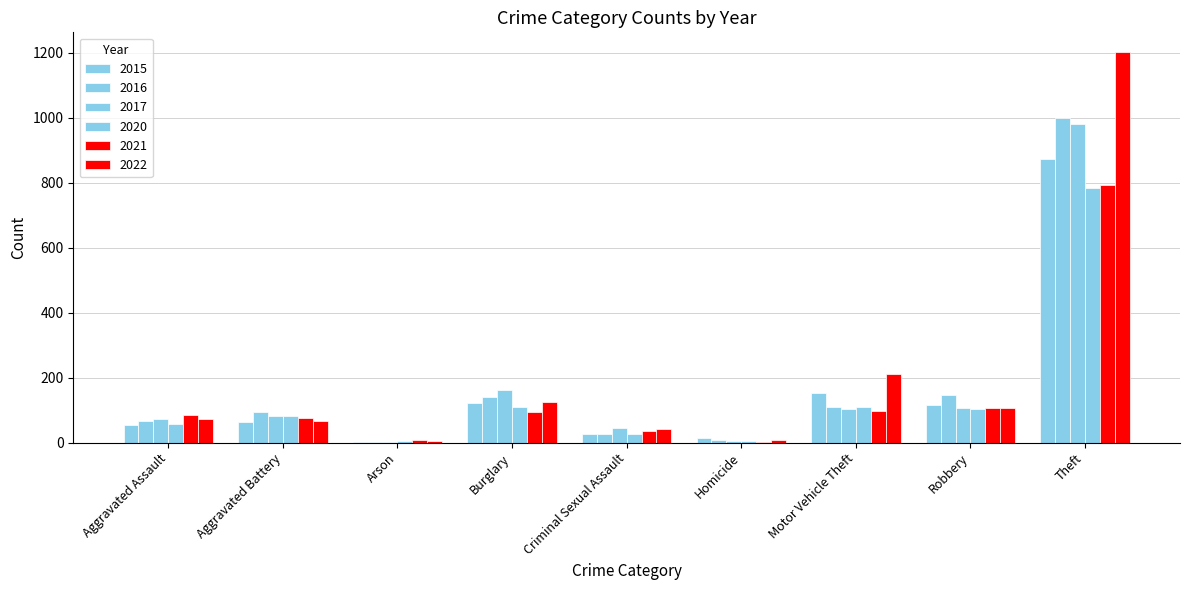

Rank the series at Aggravated Assault from highest to lowest value.

2021, 2022, 2017, 2016, 2020, 2015